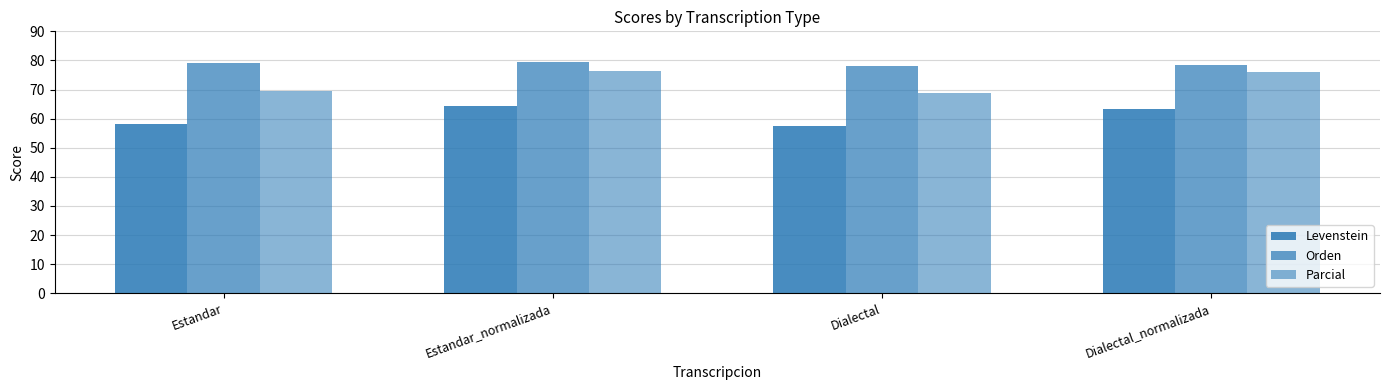

Which series has the largest total across all categories?

Orden